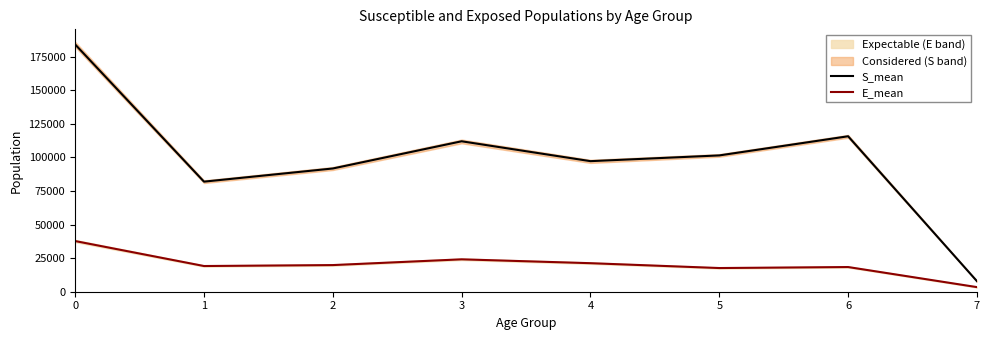

Which series has the largest range (max minus min)?

S_mean